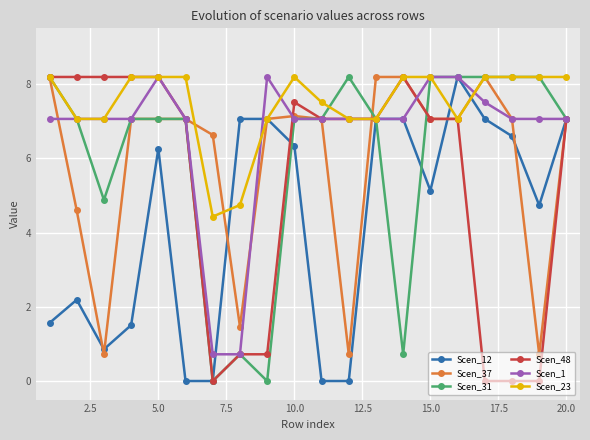

What is the value of the Scen_37 point at the 9th from the left?

7.1